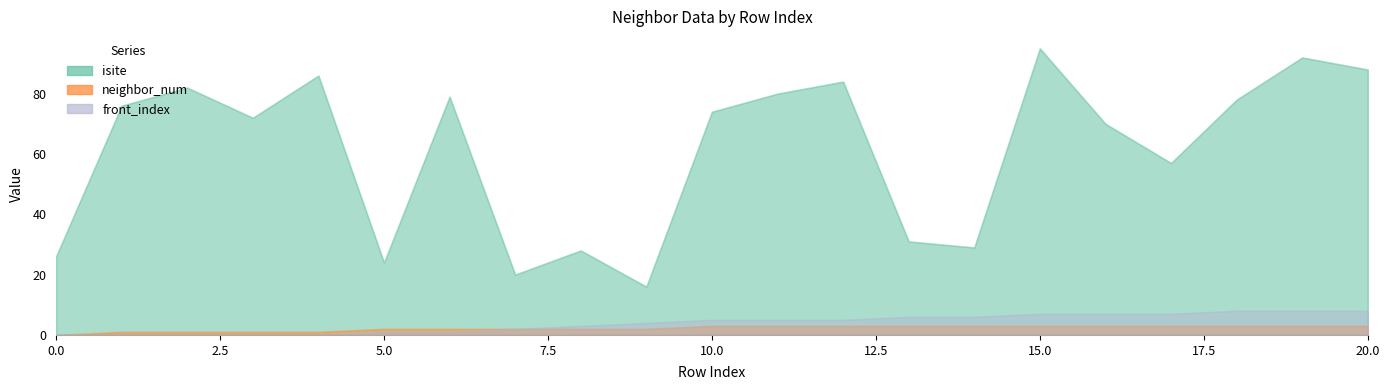

Reading left to right, transcribe all the data shown in this chart.

isite: 26	76	82	72	86	24	79	20	28	16	74	80	84	31	29	95	70	57	78	92	88
neighbor_num: 0	1	1	1	1	2	2	2	2	2	3	3	3	3	3	3	3	3	3	3	3
front_index: 0	0	0	0	0	1	1	2	3	4	5	5	5	6	6	7	7	7	8	8	8